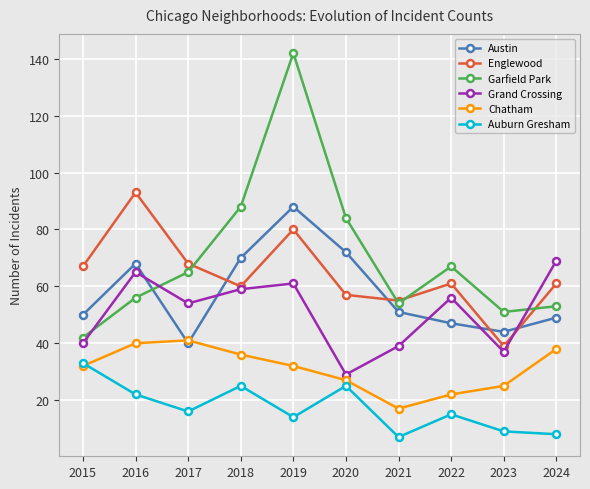

What is the maximum value shown in the chart?

142